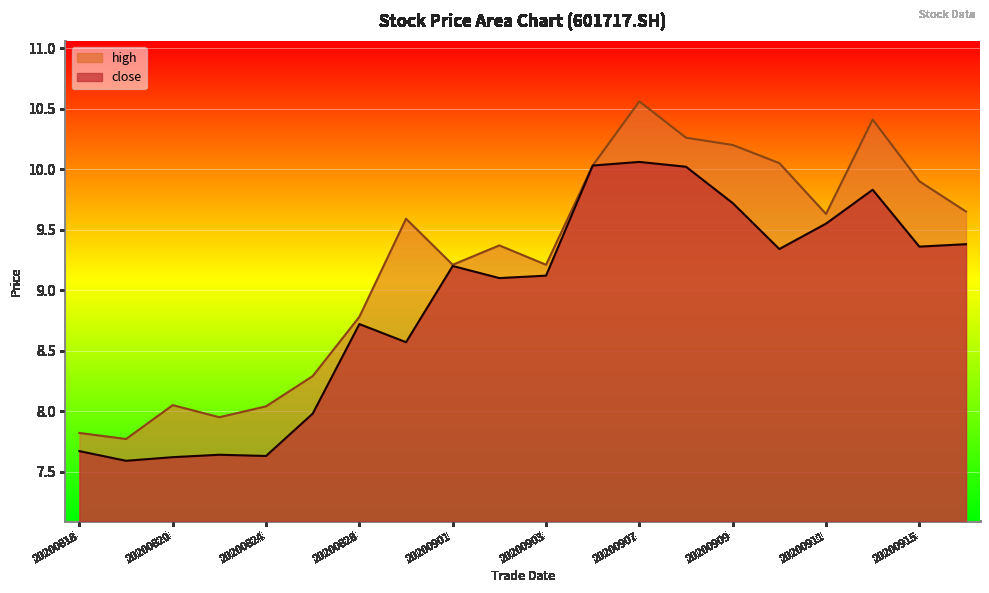

What is the total value across all series at 20200820?

15.7